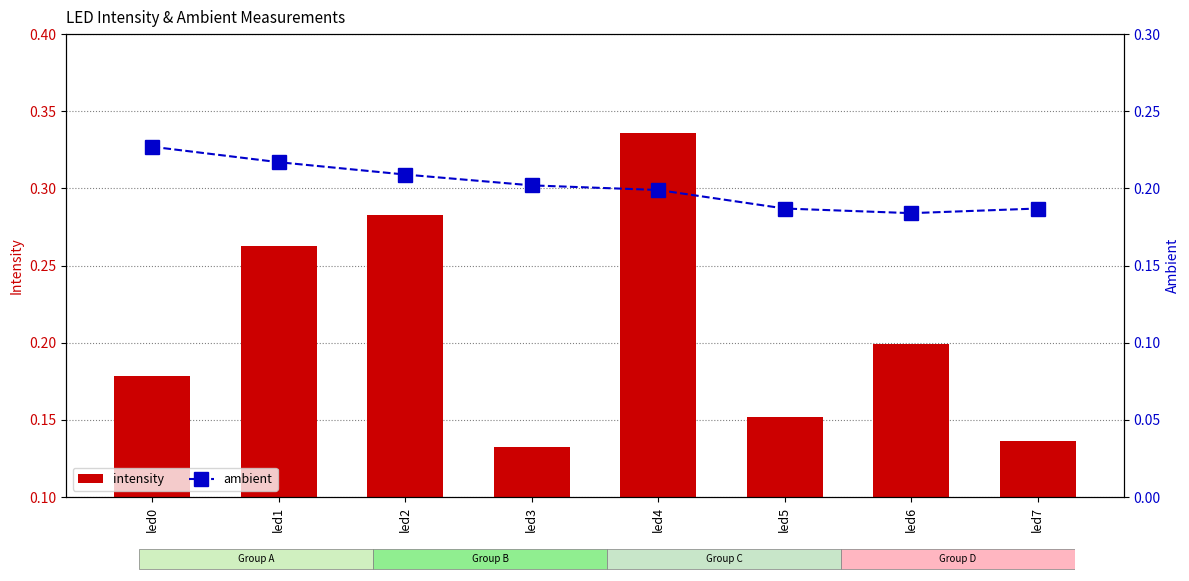

Rank the series by their maximum value, from lowest to highest.

ambient, intensity